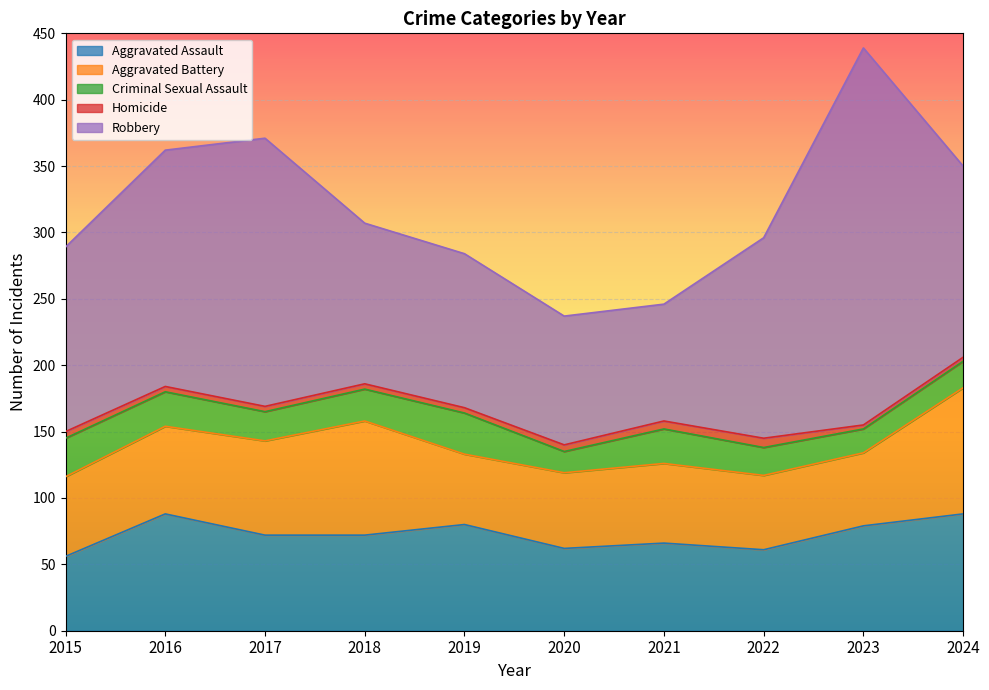

The value of Criminal Sexual Assault at 2019 is 31. True or false?

True